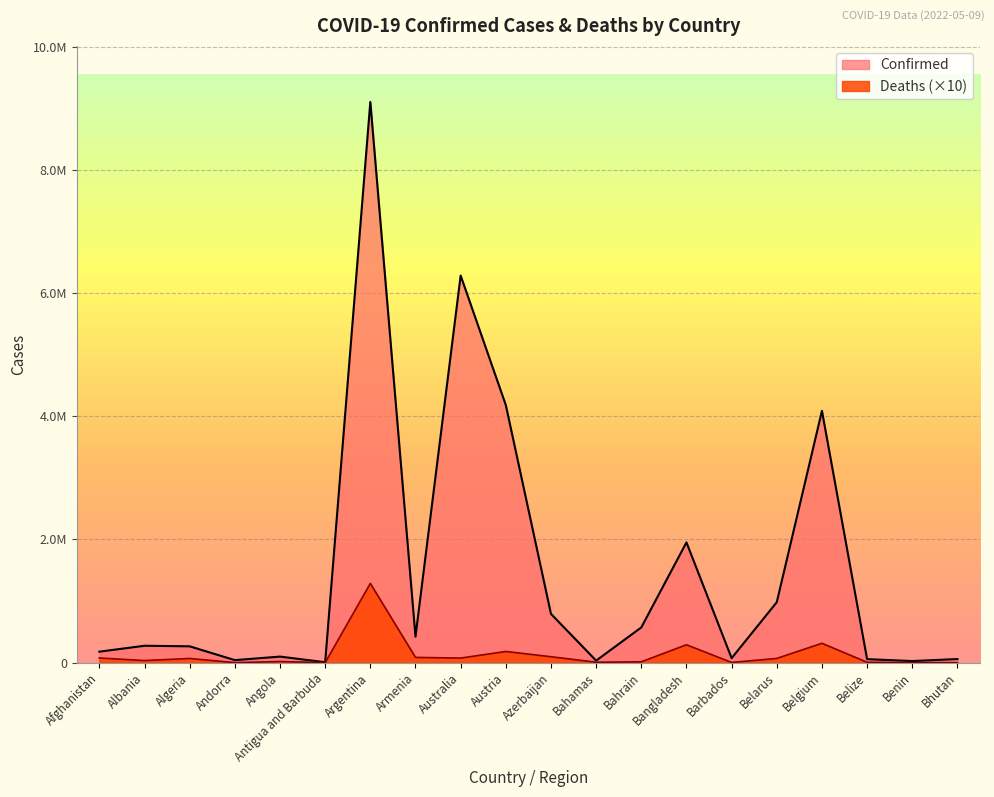

Reading left to right, list all the values displayed in this chart.

Confirmed: Afghanistan=178981	Albania=275366	Algeria=265798	Andorra=41717	Angola=99287	Antigua and Barbuda=7663	Argentina=9101319	Armenia=422877	Australia=6283845	Austria=4181545	Azerbaijan=792630	Bahamas=33695	Bahrain=572810	Bangladesh=1952799	Barbados=73592	Belarus=982331	Belgium=4088336	Belize=57612	Benin=26952	Bhutan=59497
Deaths: Afghanistan=76840	Albania=34970	Algeria=68750	Andorra=1530	Angola=19000	Antigua and Barbuda=1370	Argentina=1287290	Armenia=86220	Australia=75160	Austria=182450	Azerbaijan=97090	Bahamas=7980	Bahrain=14770	Bangladesh=291270	Barbados=4060	Belarus=69690	Belgium=315520	Belize=6760	Benin=1630	Bhutan=210